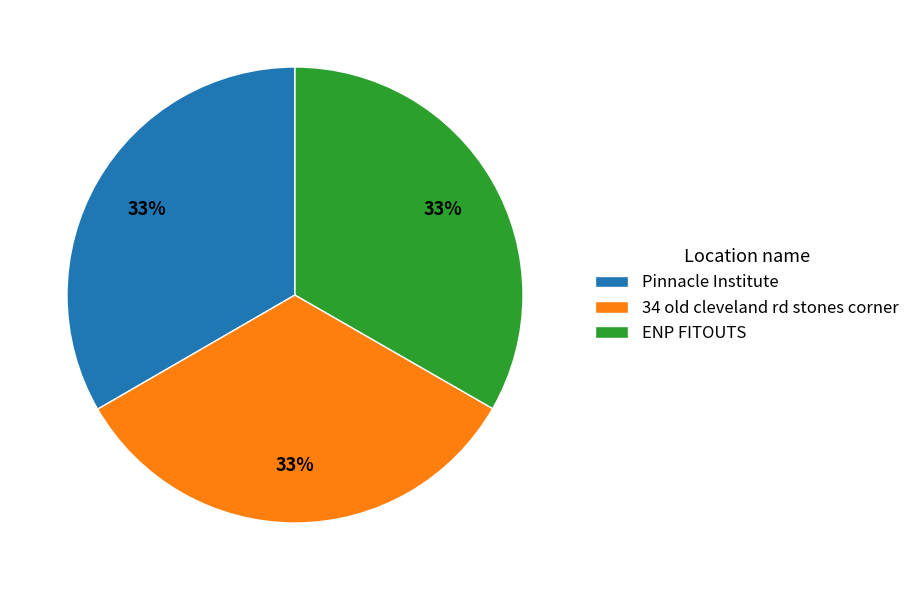

To the nearest percent, what portion does ENP FITOUTS represent?

33%